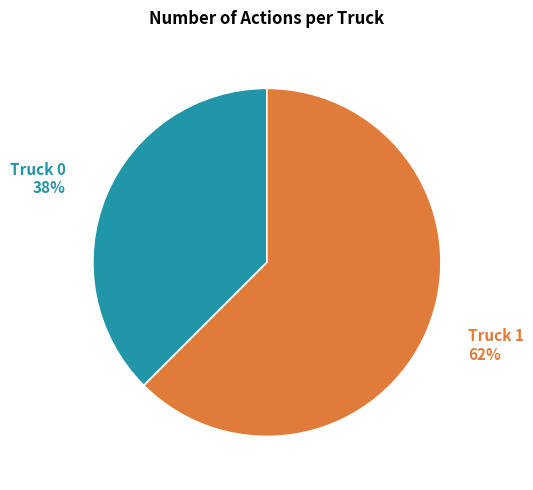

Count the number of slices in the pie.

2